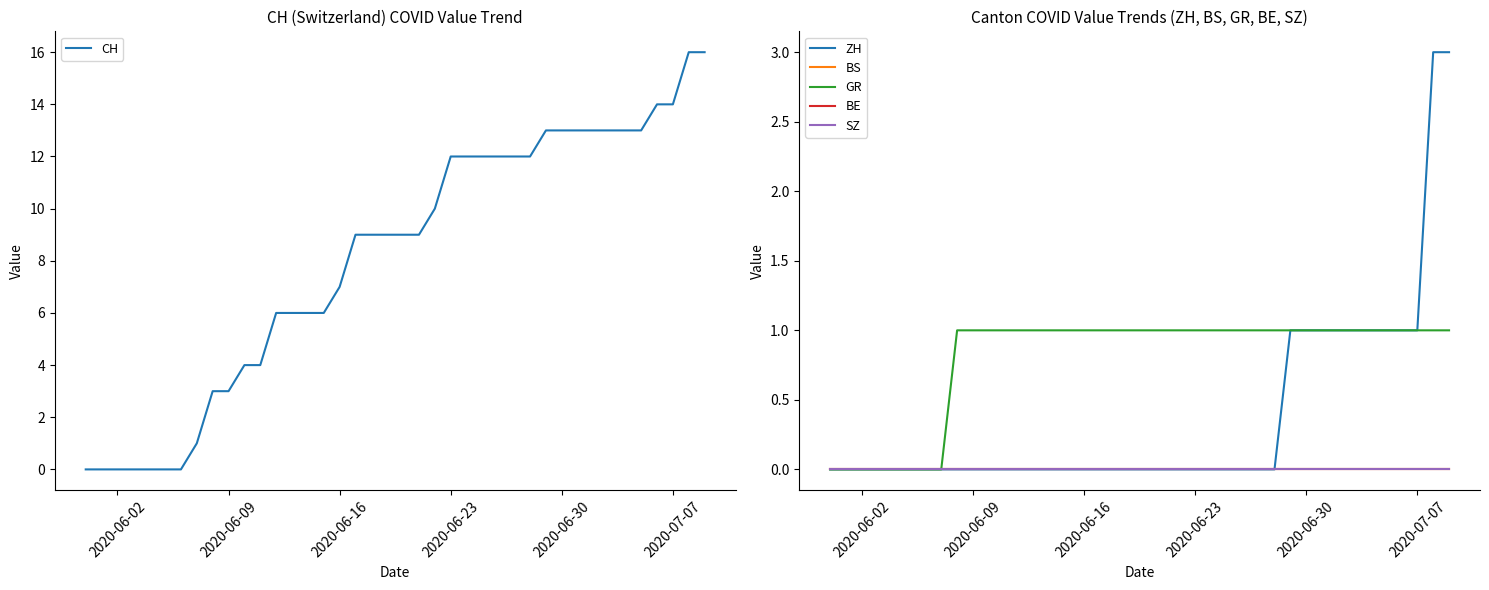

Which category has the lowest value in the CH series?

2020-06-02